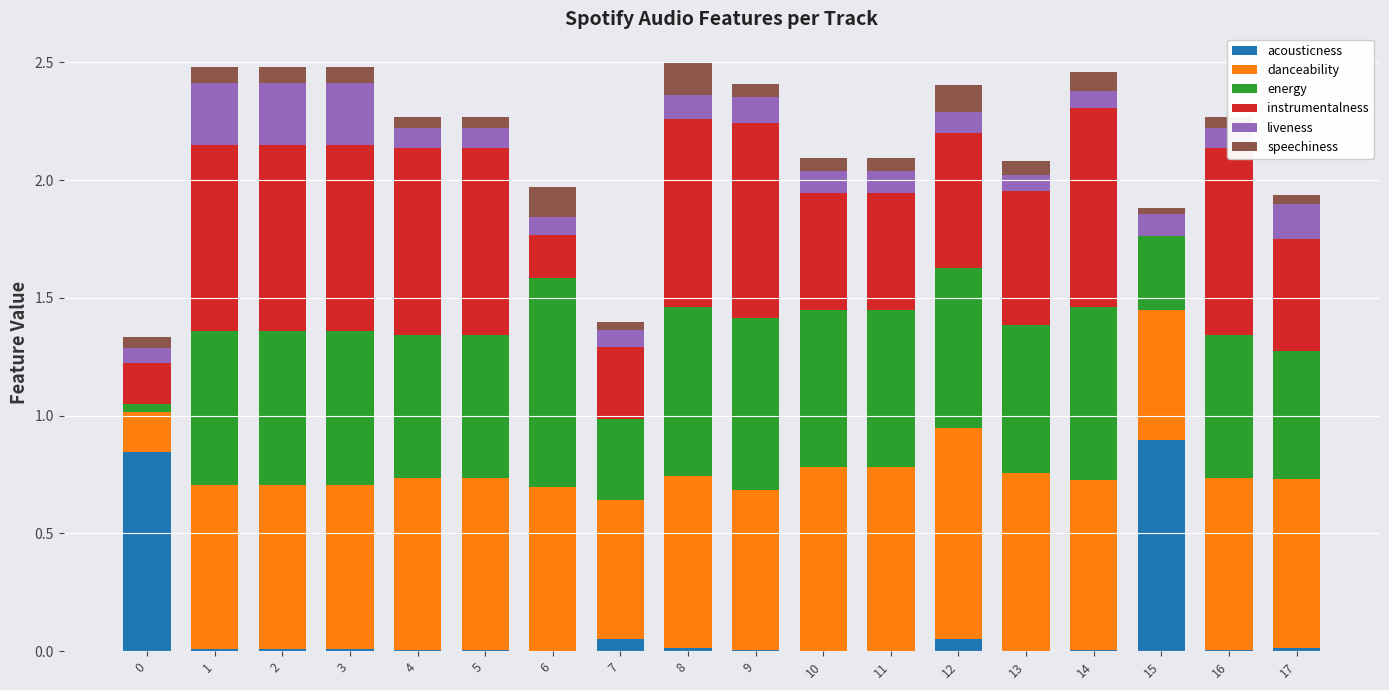

Are the bars horizontal?

No